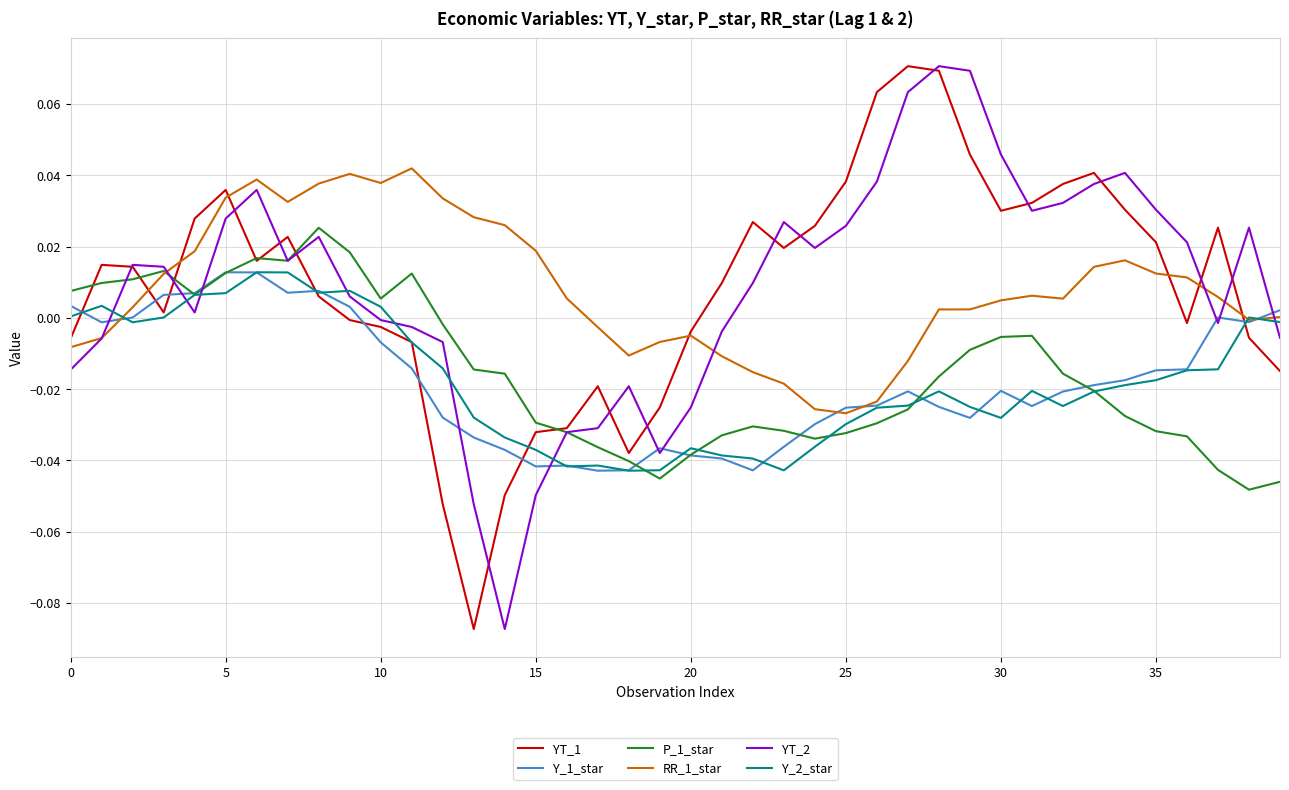

Count the number of categories in the chart.

40